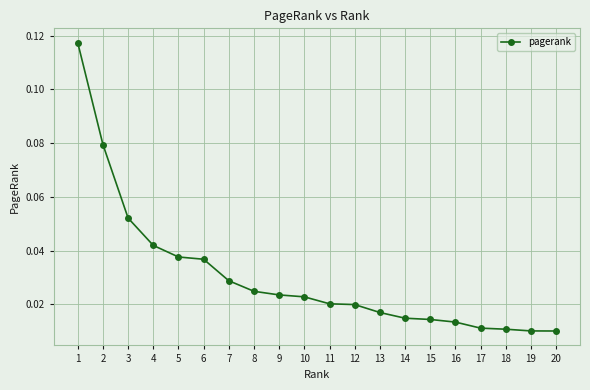

What is the sum of all values?

0.6